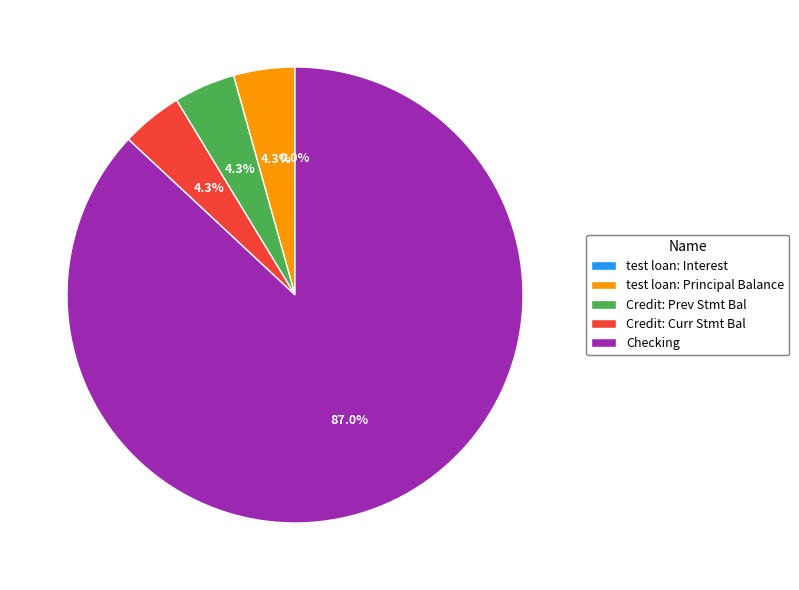

What percentage is NOT represented by test loan: Interest?

100.0%